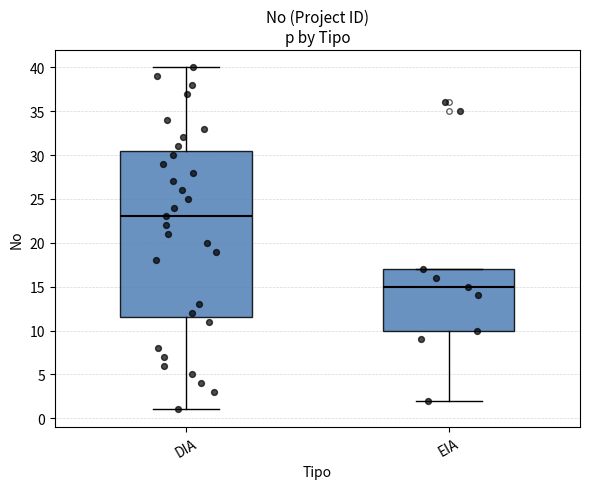

Which box is the tallest, from its lower edge to its upper edge?

DIA